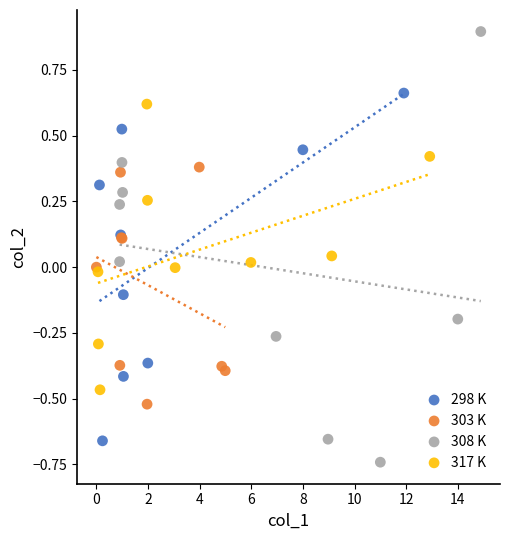

Which series reaches the minimum Y coordinate?

308 K